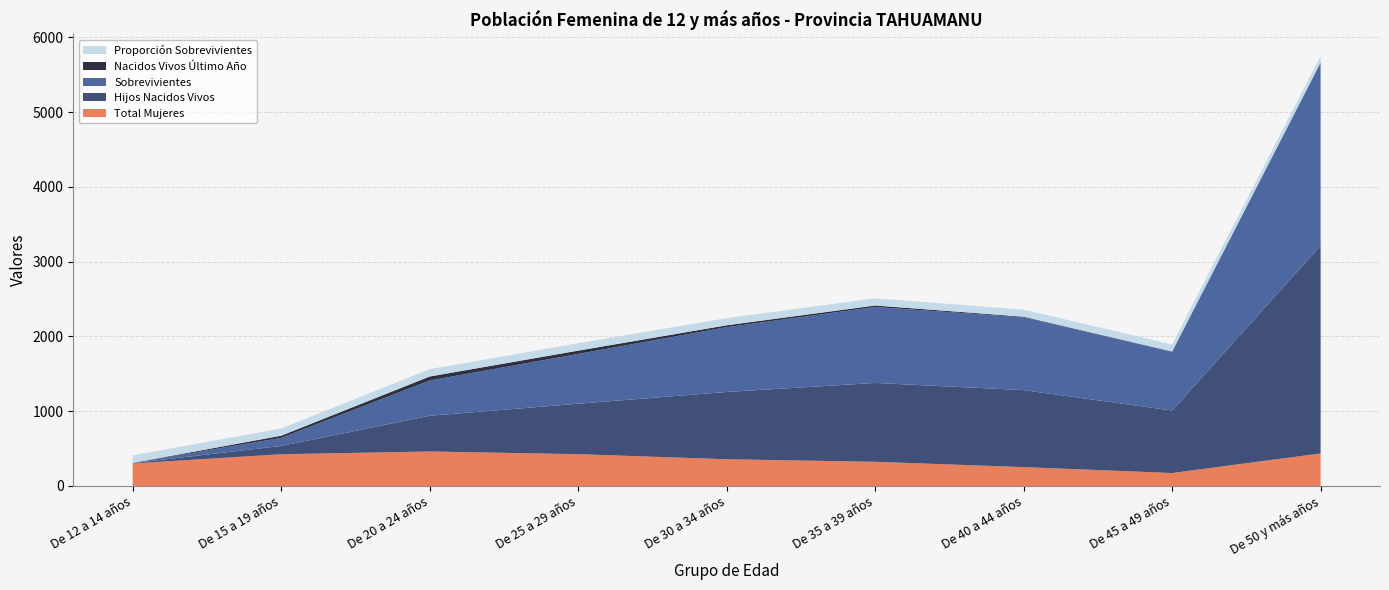

Reading left to right, list all the values displayed in this chart.

Total Mujeres: De 12 a 14 años=301.0	De 15 a 19 años=424.0	De 20 a 24 años=461.0	De 25 a 29 años=425.0	De 30 a 34 años=357.0	De 35 a 39 años=323.0	De 40 a 44 años=252.0	De 45 a 49 años=173.0	De 50 y más años=435.0
Hijos Nacidos Vivos: De 12 a 14 años=4.0	De 15 a 19 años=111.0	De 20 a 24 años=478.0	De 25 a 29 años=675.0	De 30 a 34 años=900.0	De 35 a 39 años=1055.0	De 40 a 44 años=1030.0	De 45 a 49 años=836.0	De 50 y más años=2780.0
Sobrevivientes: De 12 a 14 años=4.0	De 15 a 19 años=108.0	De 20 a 24 años=472.0	De 25 a 29 años=666.0	De 30 a 34 años=867.0	De 35 a 39 años=1016.0	De 40 a 44 años=974.0	De 45 a 49 años=786.0	De 50 y más años=2449.0
Nacidos Vivos Último Año: De 12 a 14 años=0.0	De 15 a 19 años=29.0	De 20 a 24 años=53.0	De 25 a 29 años=44.0	De 30 a 34 años=25.0	De 35 a 39 años=20.0	De 40 a 44 años=8.0	De 45 a 49 años=4.0	De 50 y más años=0.0
Proporción Sobrevivientes: De 12 a 14 años=100.0	De 15 a 19 años=97.3	De 20 a 24 años=98.7	De 25 a 29 años=98.7	De 30 a 34 años=96.3	De 35 a 39 años=96.3	De 40 a 44 años=94.6	De 45 a 49 años=94.0	De 50 y más años=88.1